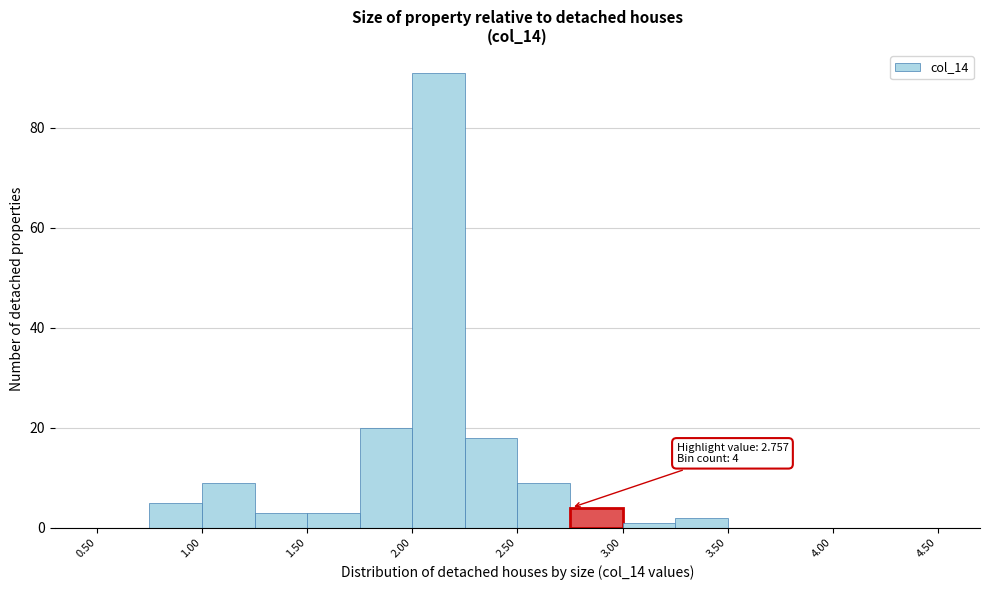

Over which range of the x-axis is the bar tallest?

2.00 to 2.25